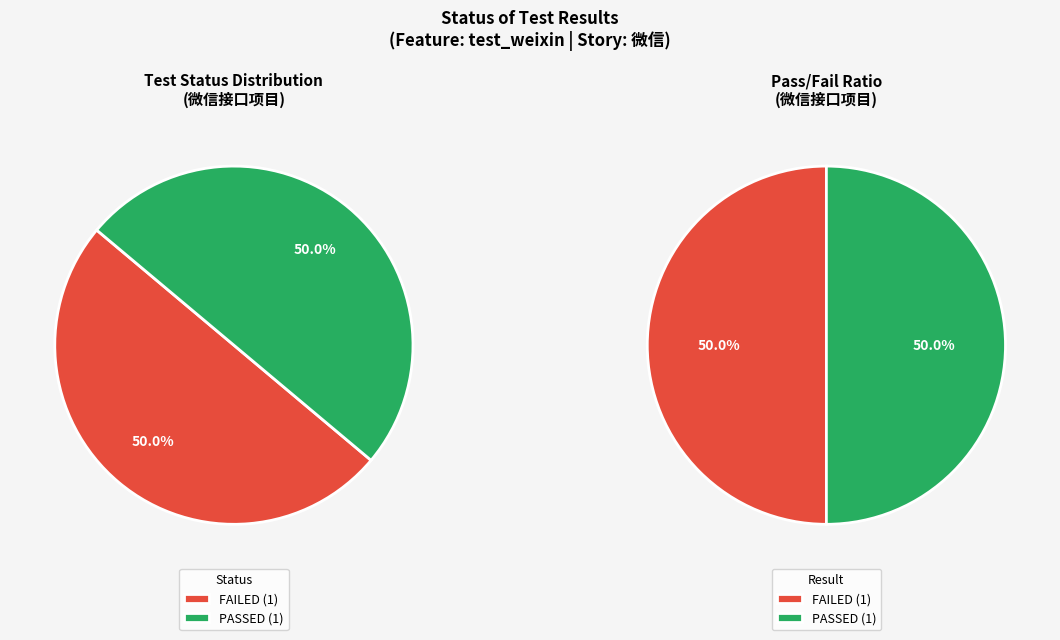

Which category has the biggest portion of the pie?

FAILED